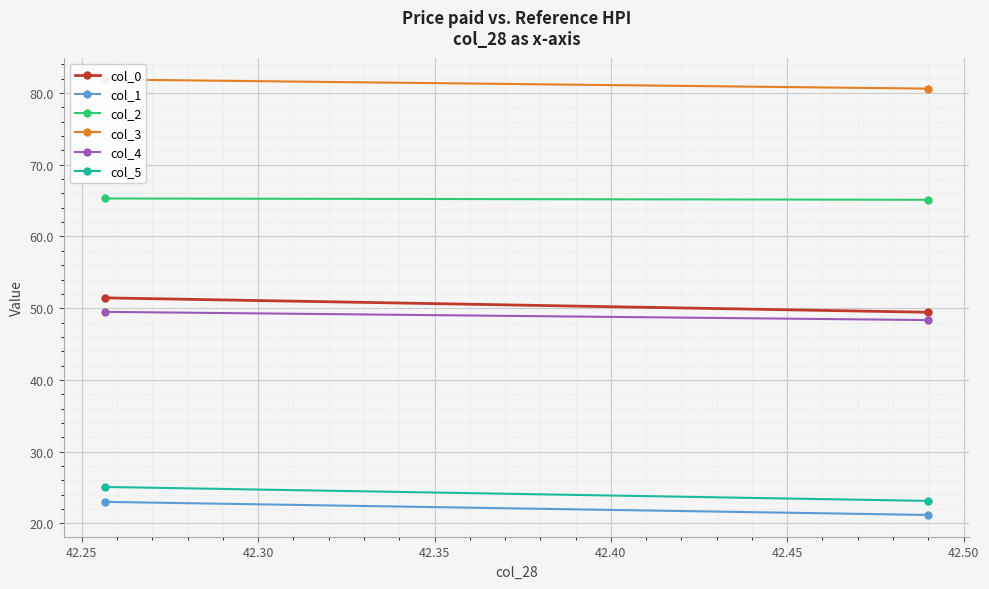

Which series has the largest range (max minus min)?

col_0